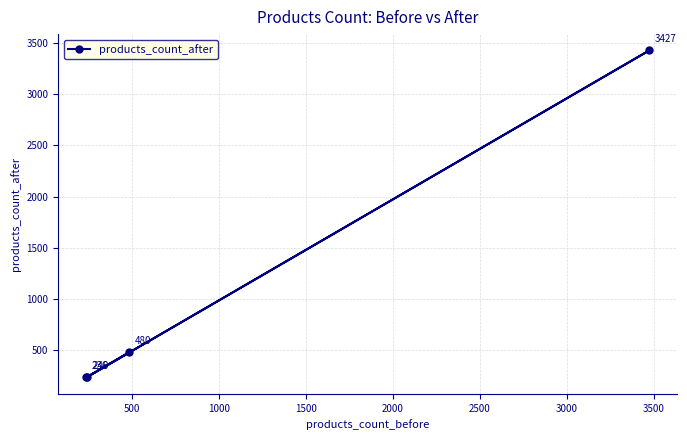

What is the sum of all values?

4383